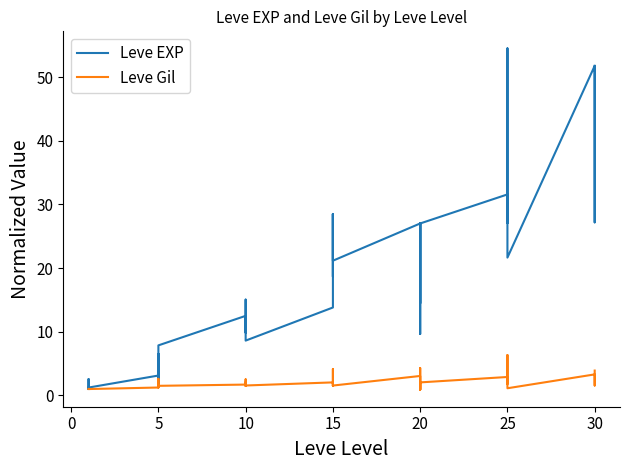

True or false: Leve Gil and Leve EXP cross at least once.

False